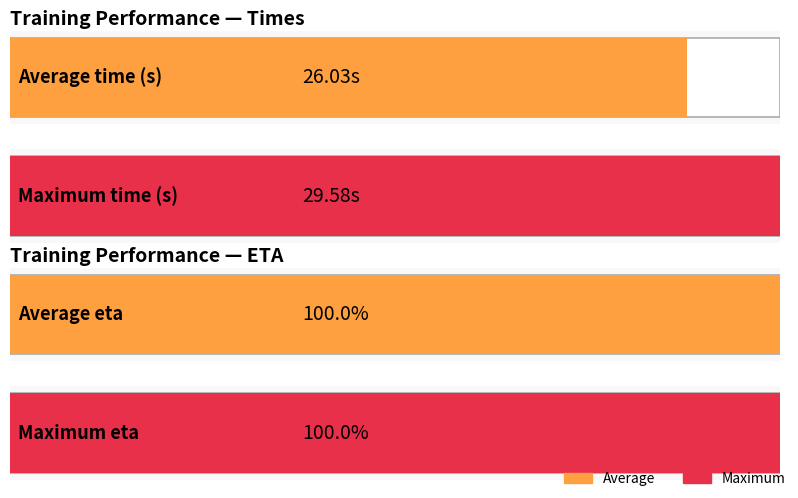

Does the chart contain stacked bars?

No